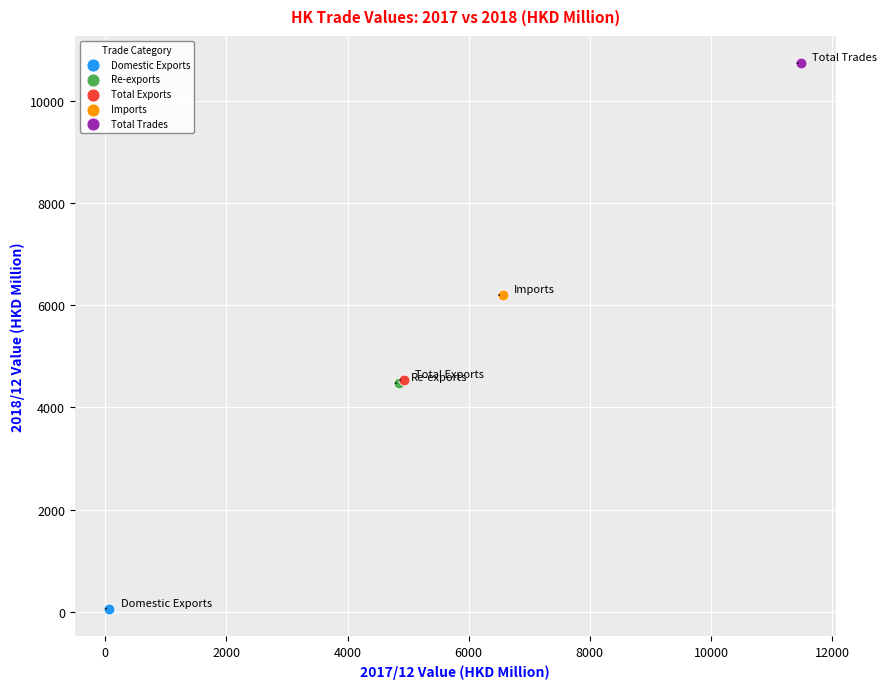

Which series contains the lowest Y value?

Domestic Exports